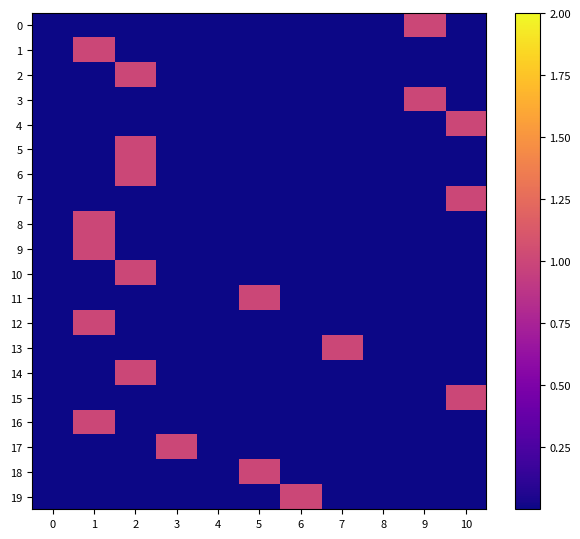

What is the total value across all series at 3?

1